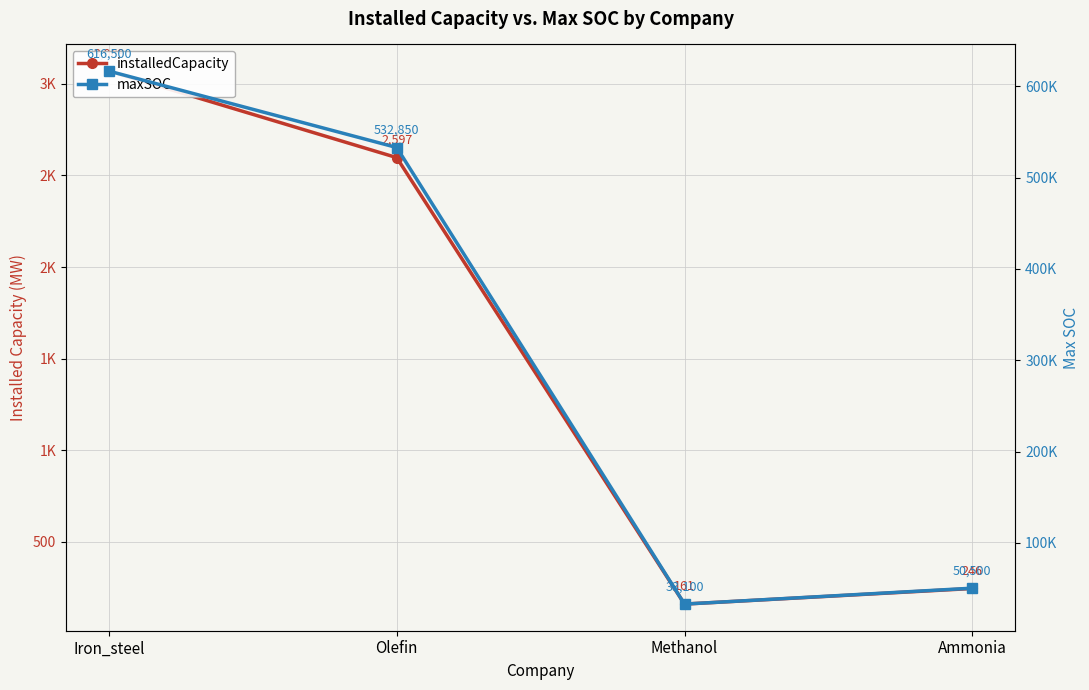

List the labels in order of installedCapacity value, smallest first.

Methanol, Ammonia, Olefin, Iron_steel